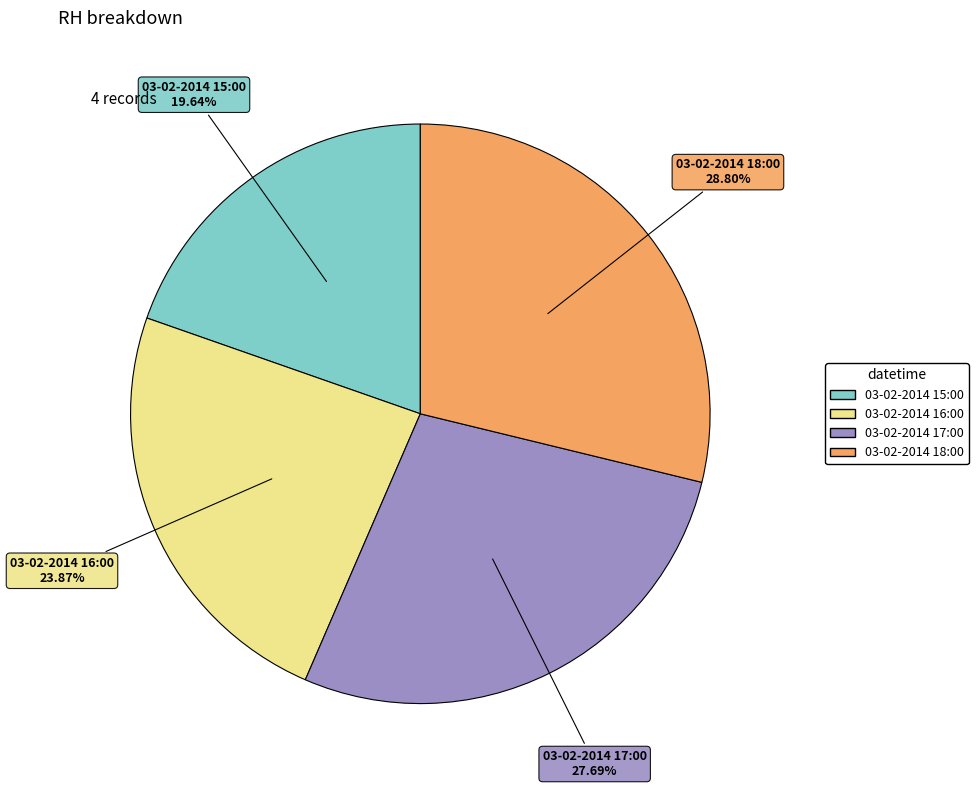

How many segments does this pie chart have?

4